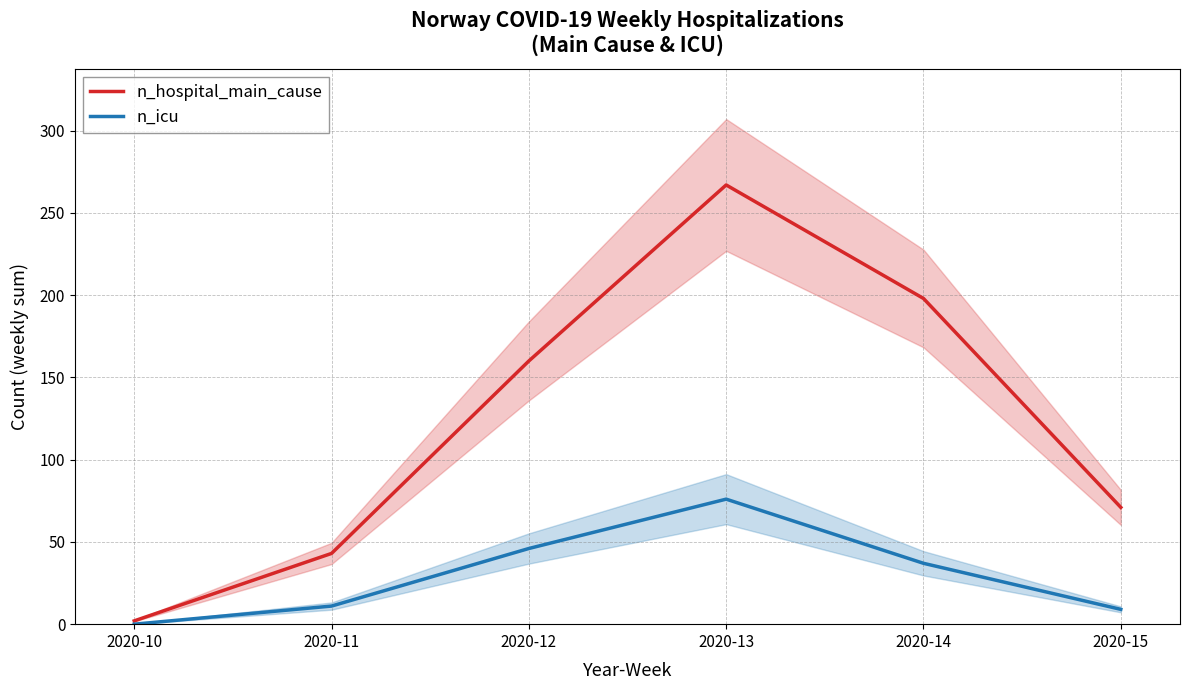

Rank the series at 2020-12 from lowest to highest value.

n_icu, n_hospital_main_cause